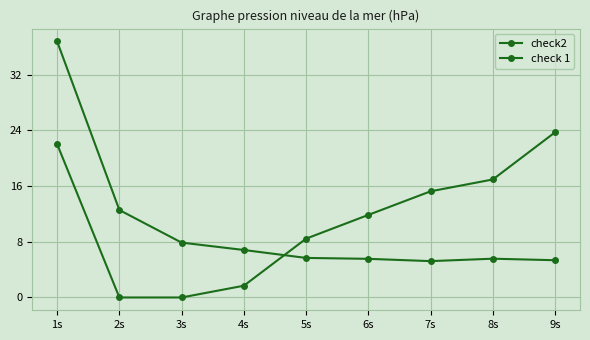

Does the chart display data point markers on the line(s)?

Yes